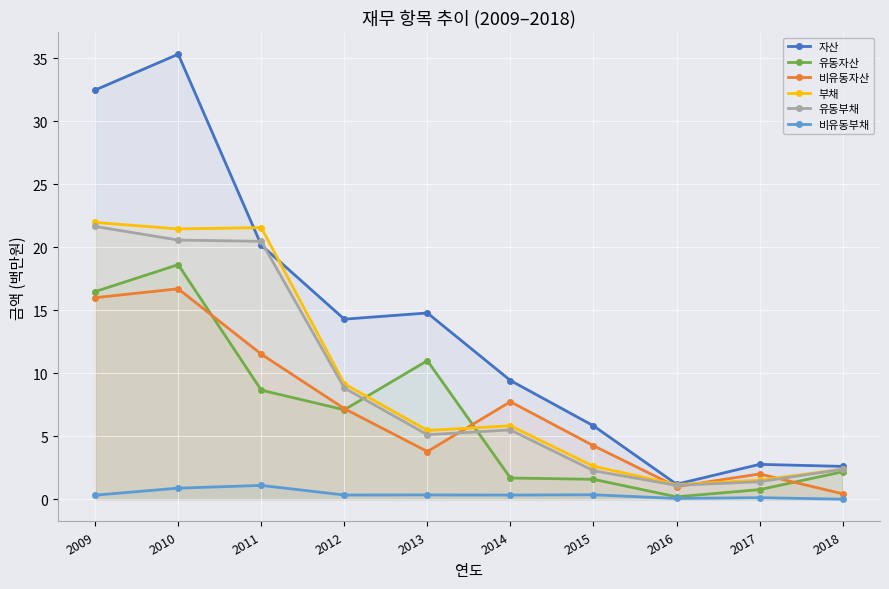

How many interior local valleys does the 유동자산 series have?

2